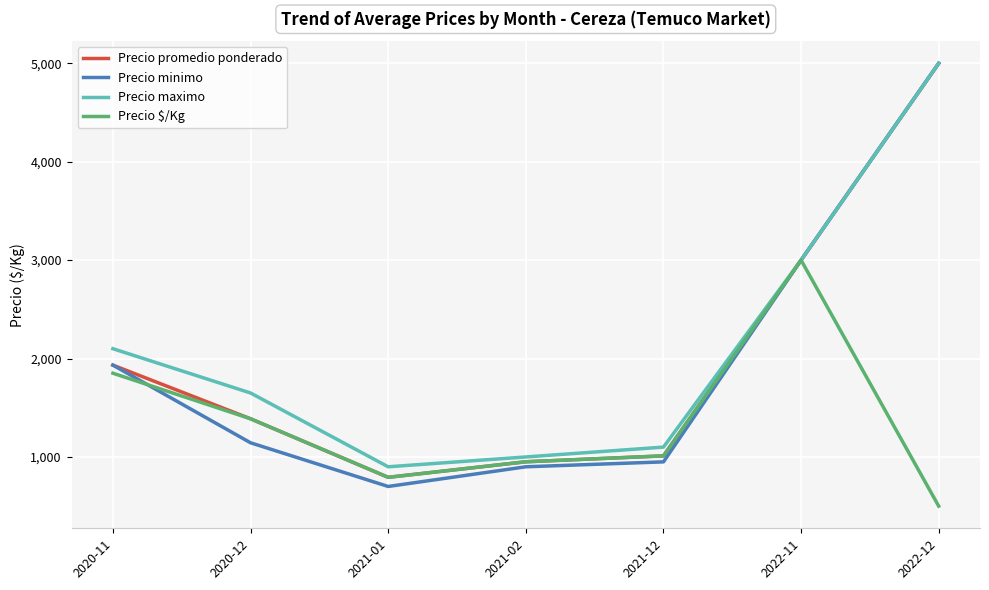

What is the difference between the highest and lowest values at 2020-11?

249